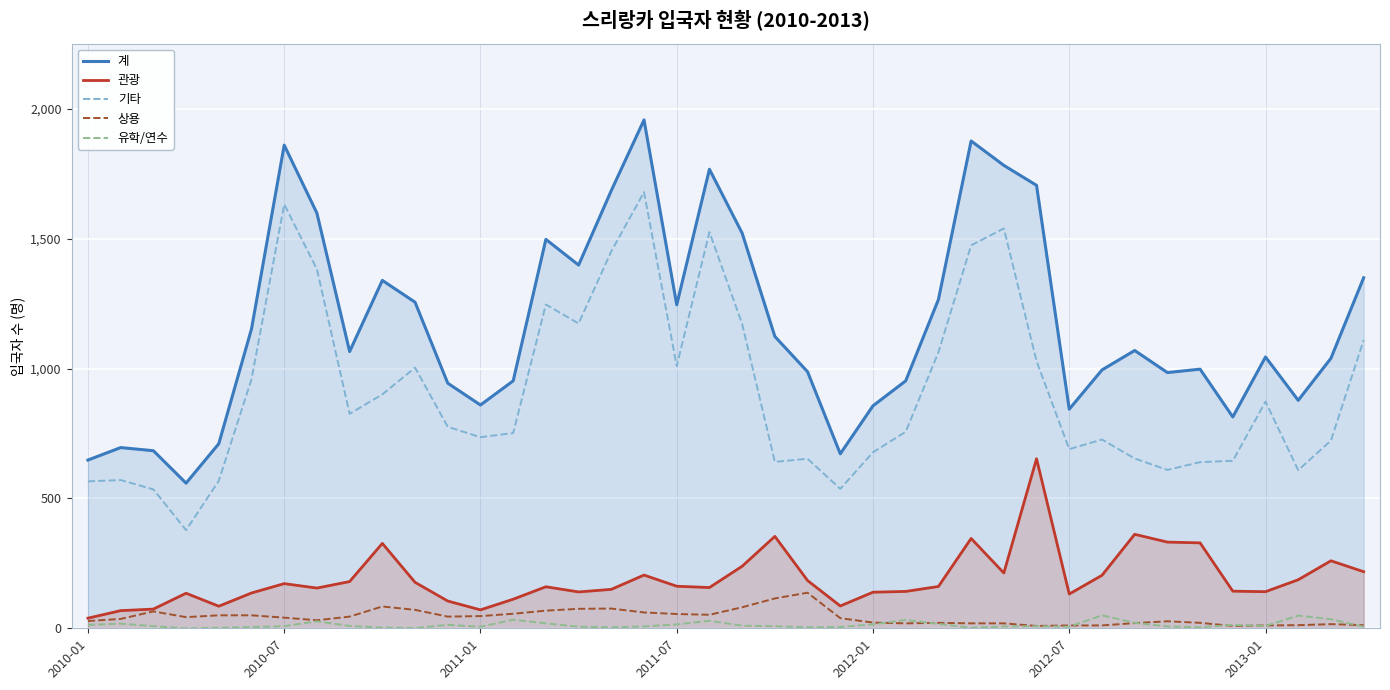

What is the difference between the 관광 values at 13 and 21?

242